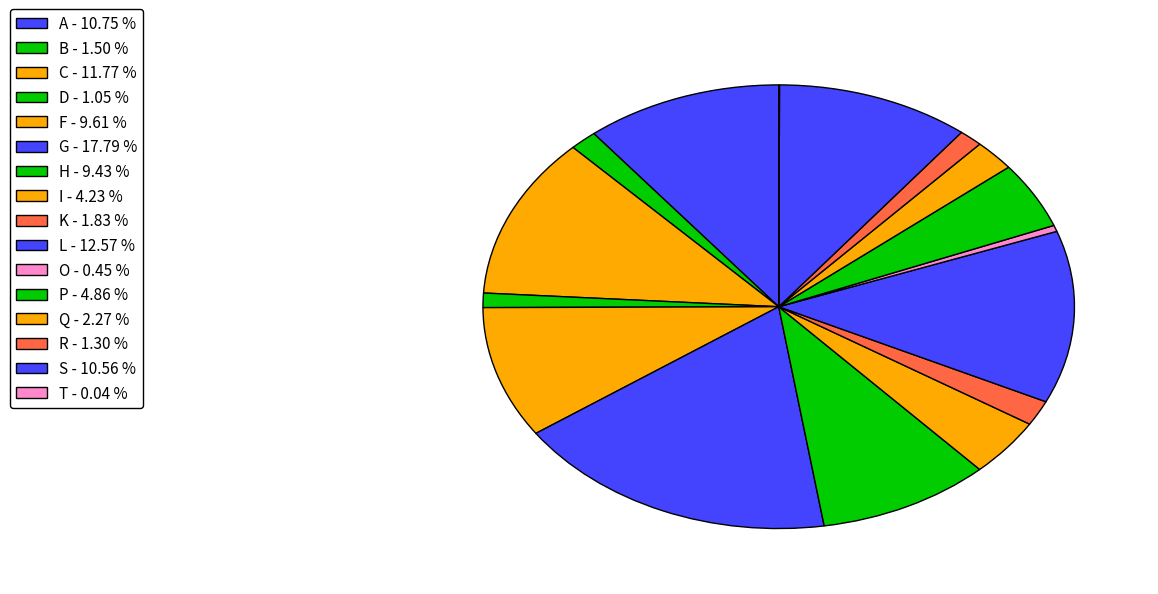

Rank the categories by value from lowest to highest.

T, O, D, R, B, K, Q, I, P, H, F, S, A, C, L, G